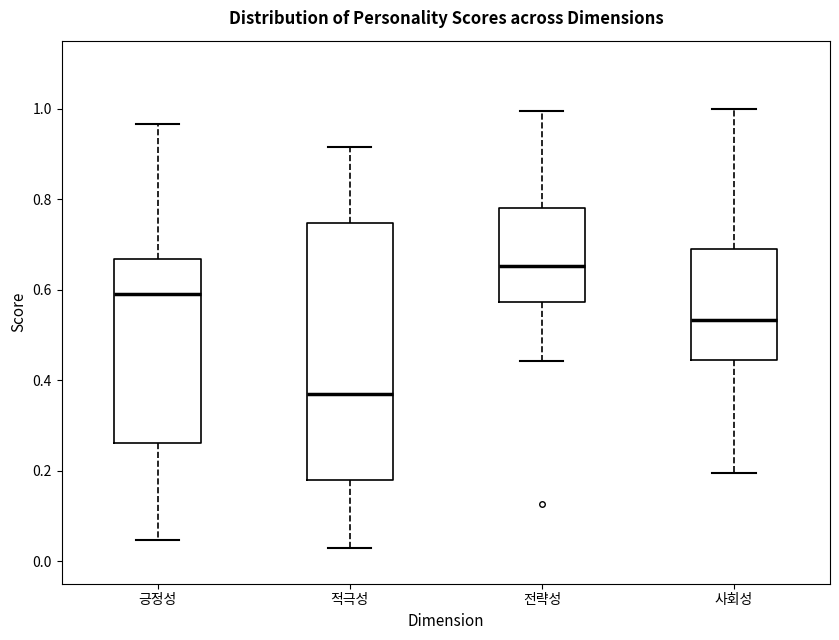

Reading left to right, transcribe this box plot: for each box, give where its median line is, the range the box spans, and where its two whiskers end, as read against the y-axis. The values are not printed on the chart, so give them approximately, as read against the axis.

긍정성: median 0.58, box 0.26 to 0.66, whiskers 0.04 to 0.96
적극성: median 0.36, box 0.18 to 0.74, whiskers 0.02 to 0.92
전략성: median 0.66, box 0.58 to 0.78, whiskers 0.44 to 1.00
사회성: median 0.54, box 0.44 to 0.70, whiskers 0.20 to 1.00